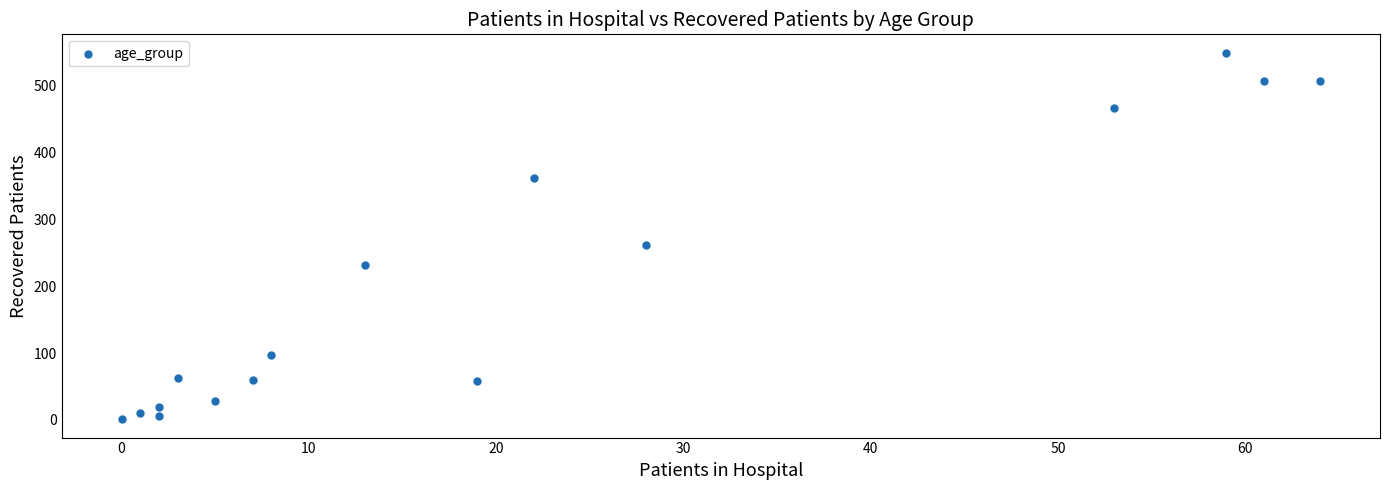

What Y value in the scatter plot is closest to 275?

262